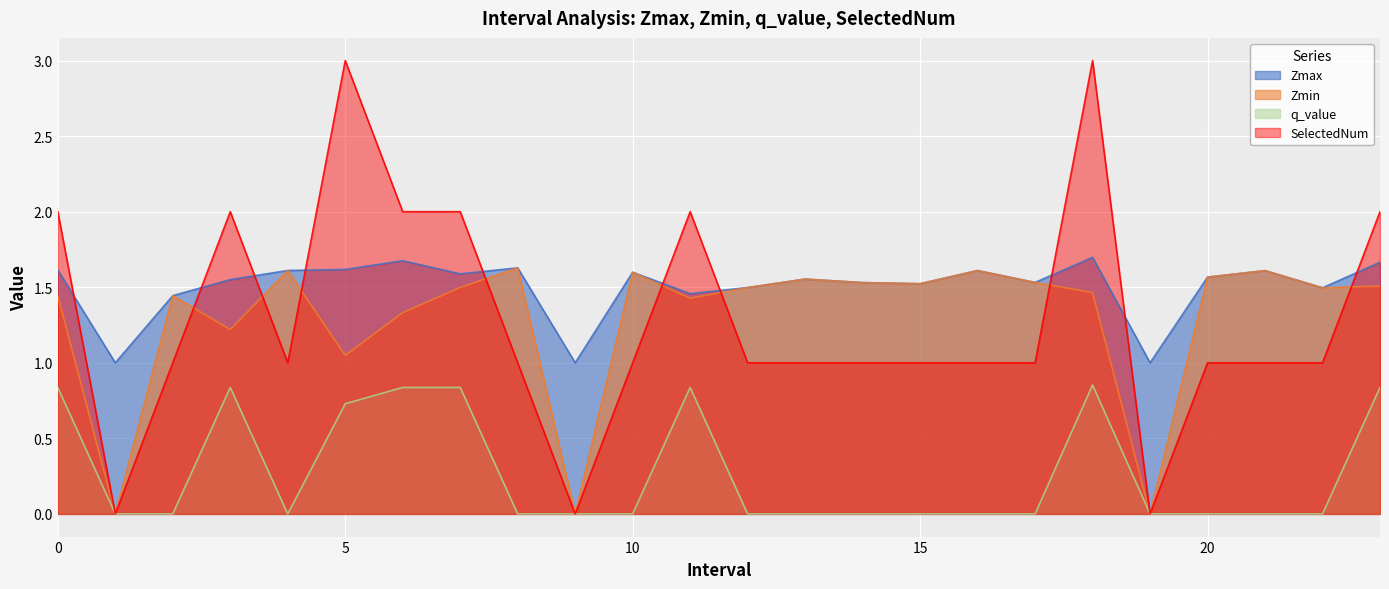

What is the lowest value of the Zmax series?

1.0